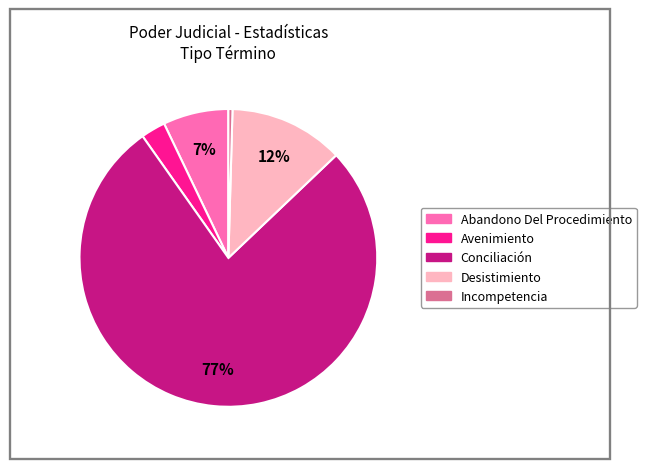

To the nearest percent, what is the average slice percentage?

20%